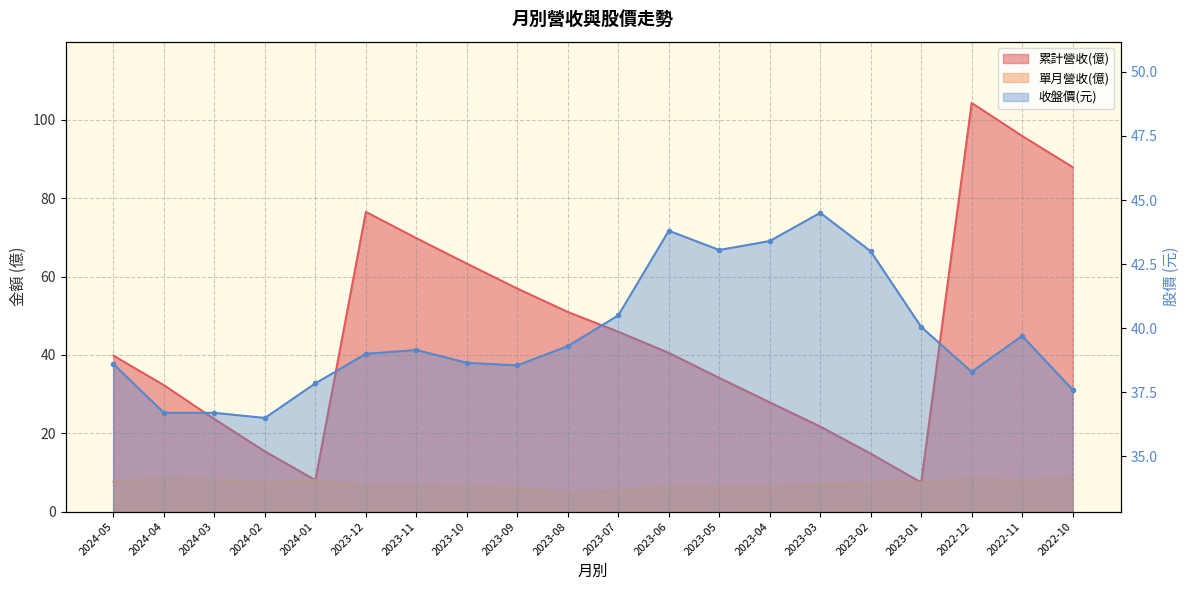

What is the value of the 單月營收(億) point at the 12th from the left?

6.4